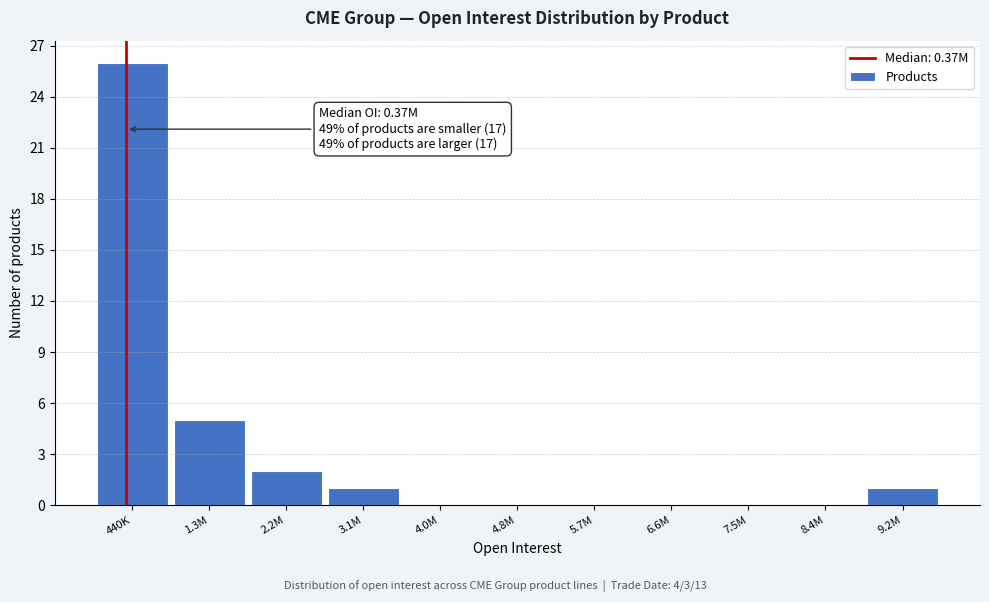

Reading left to right, extract all data points from this chart.

440K=26	1.3M=5	2.2M=2	3.1M=1	4.0M=0	4.8M=0	5.7M=0	6.6M=0	7.5M=0	8.4M=0	9.2M=1